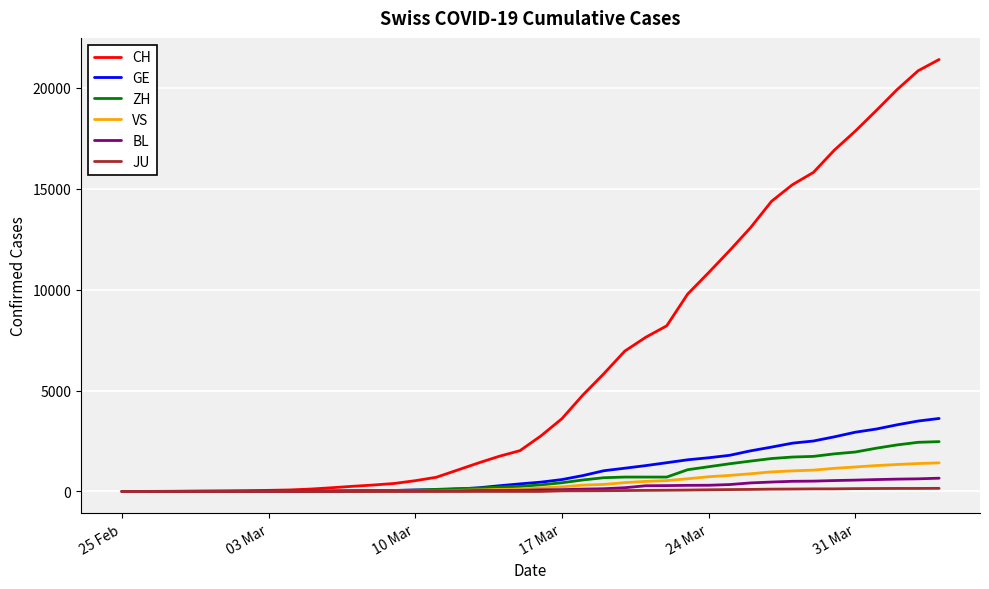

How many series are shown in this chart?

6